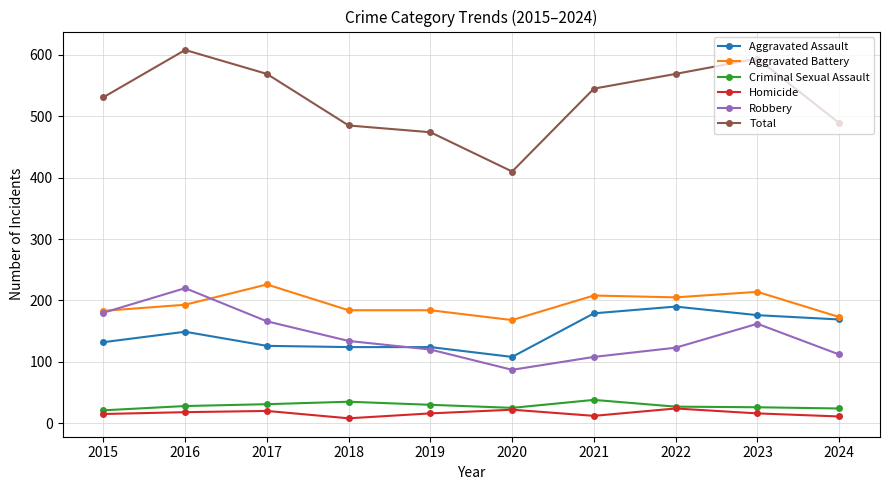

What is the difference between the maximum and minimum values in the Aggravated Assault series?

82